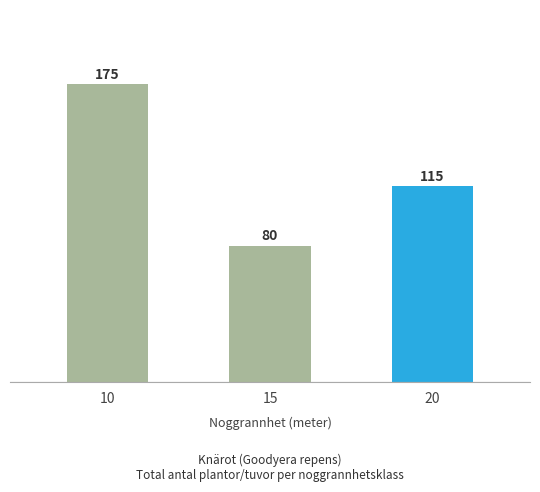

How many data points are less than 115?

1